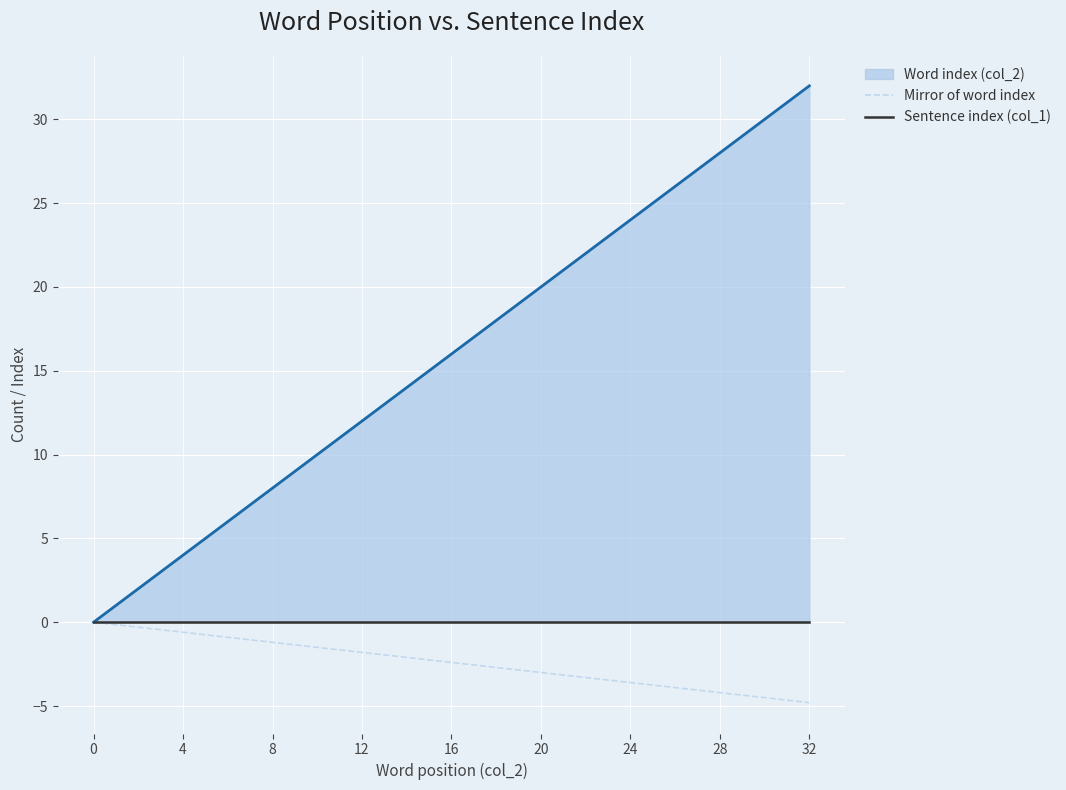

True or false: Sentence index (col_1) has more than 0 interior local peaks.

False